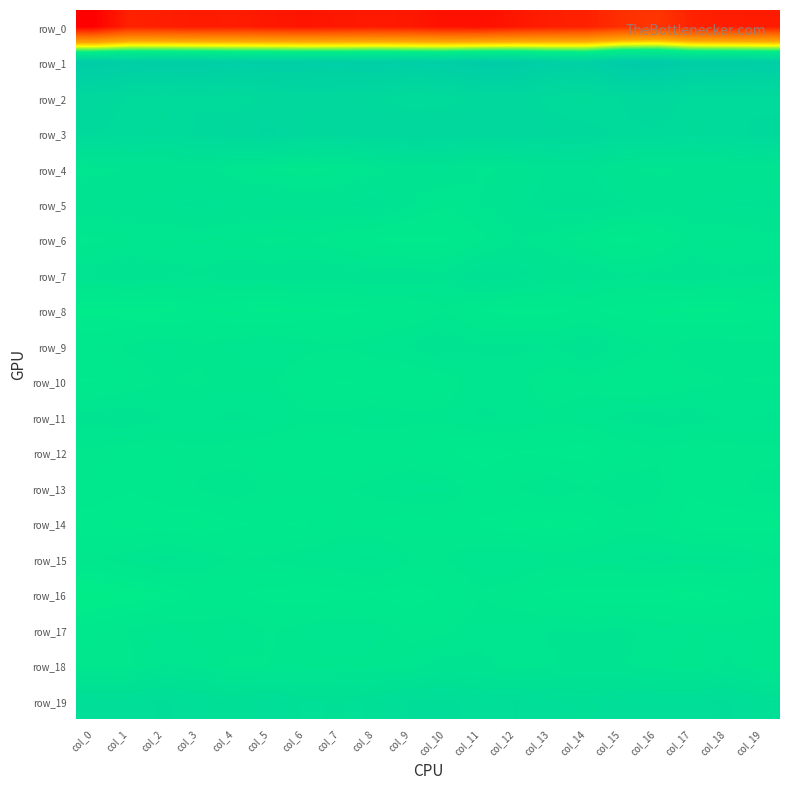

What is the approximate value of row_0 at col_12?

-199.7